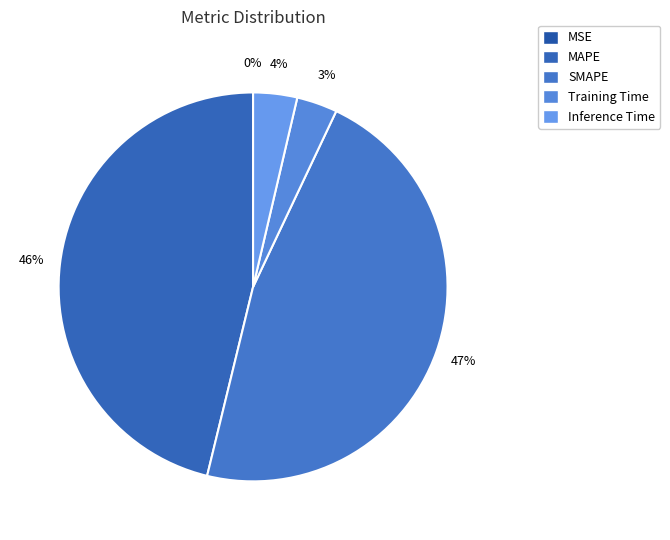

What portion of the pie excludes MAPE?

53.8%